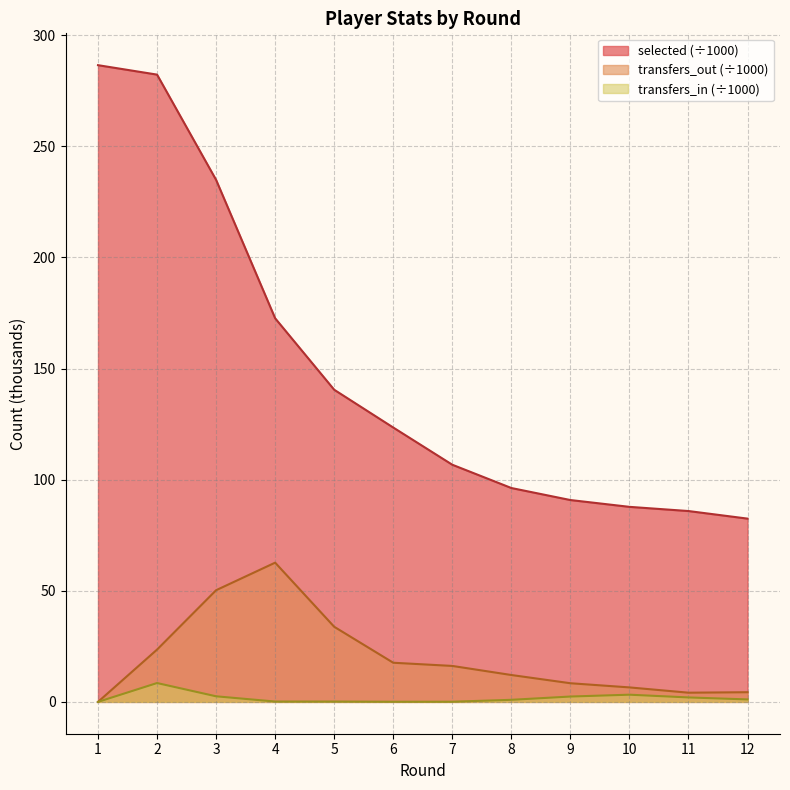

What is the difference between the highest and lowest values at 8?

95.3